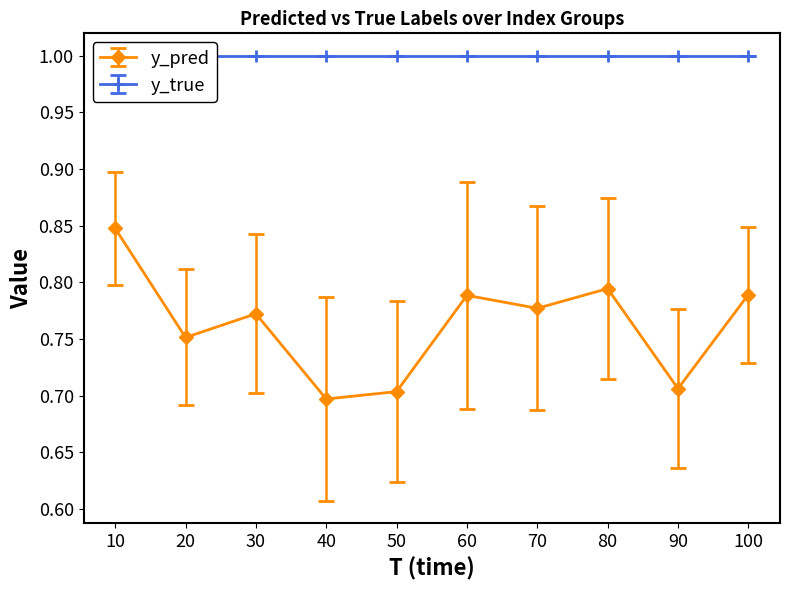

What is the sum of all values?

7.6